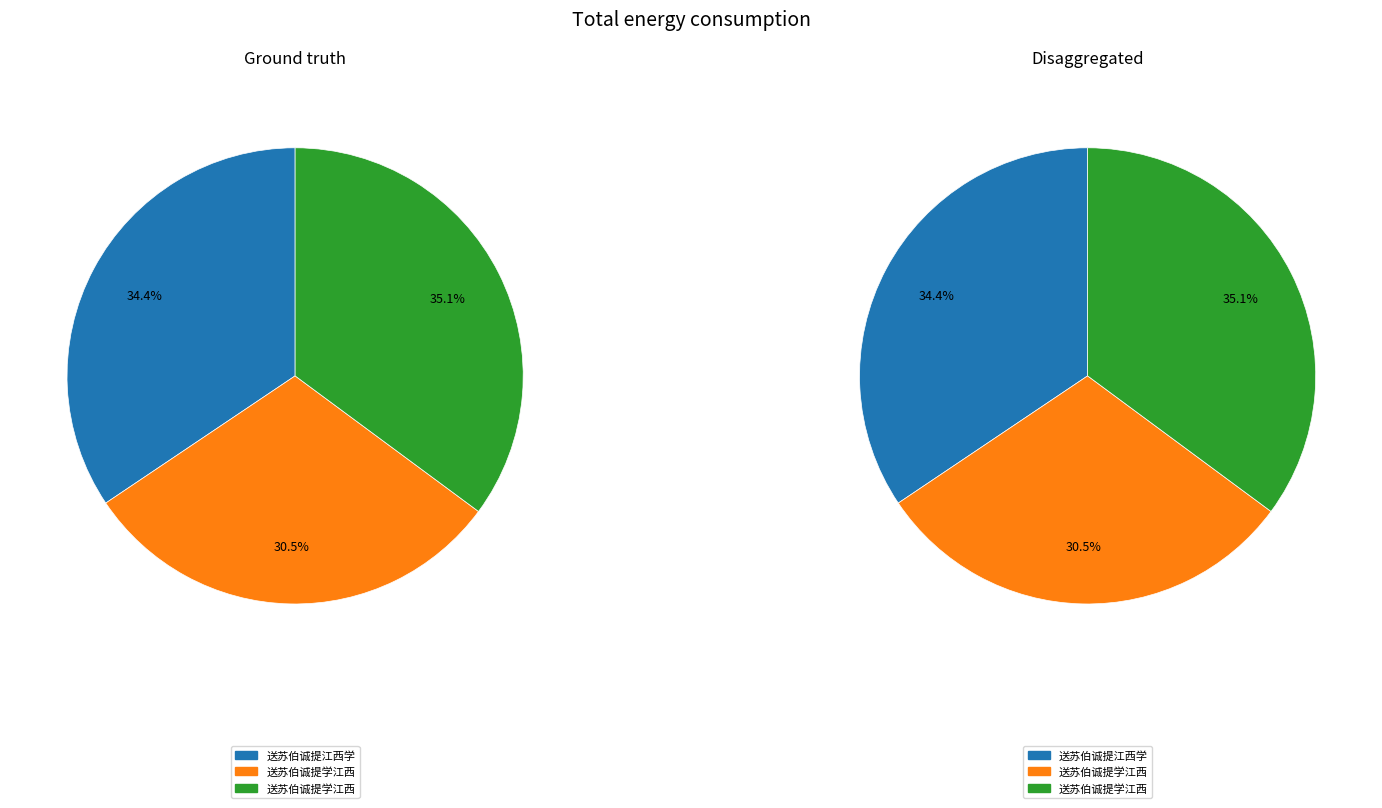

Combined, do 送苏伯诚提学江西 and 送苏伯诚提江西学 account for over 50%?

Yes